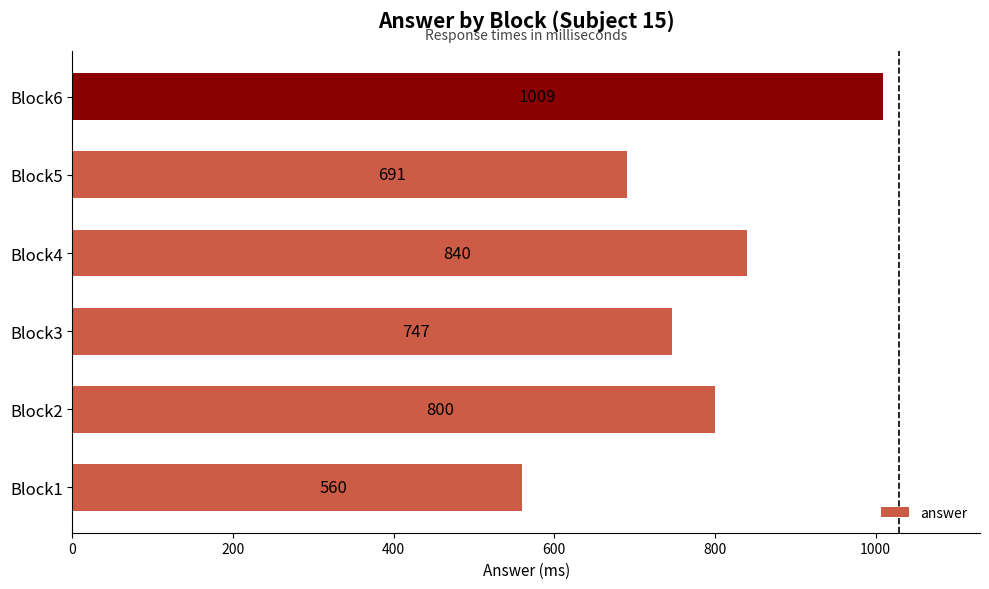

What is the minimum value shown in the chart?

560